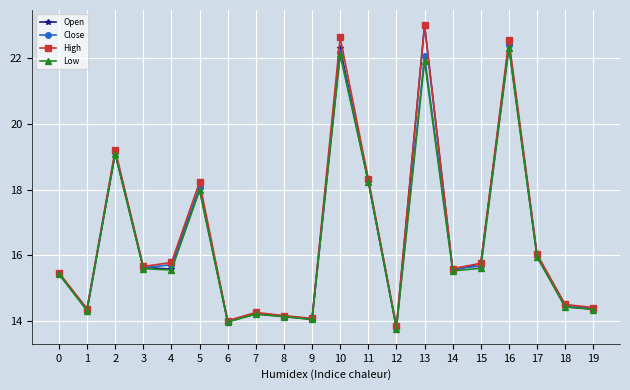

What is the value of the Open point at the 8th from the left?

14.2